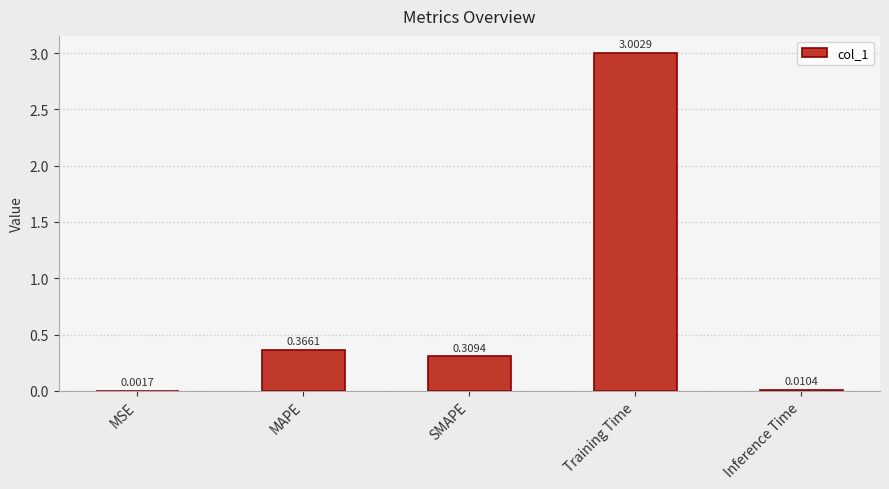

Read the value at Training Time.

3.0